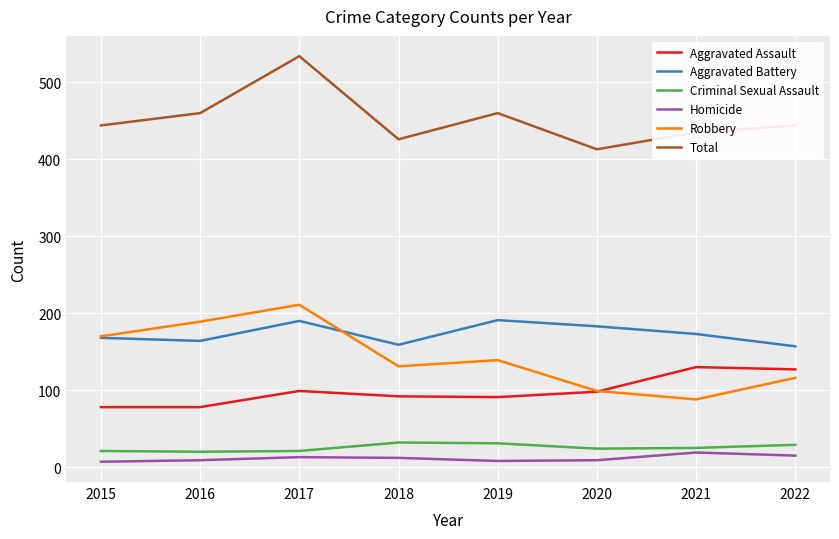

What are all the series names shown in the legend?

Aggravated Assault, Aggravated Battery, Criminal Sexual Assault, Homicide, Robbery, Total